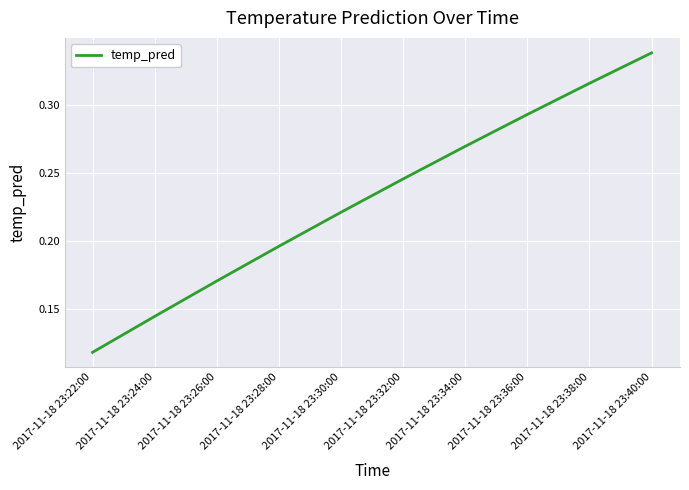

What position from the right is 2017-11-18 23:38:00?

2